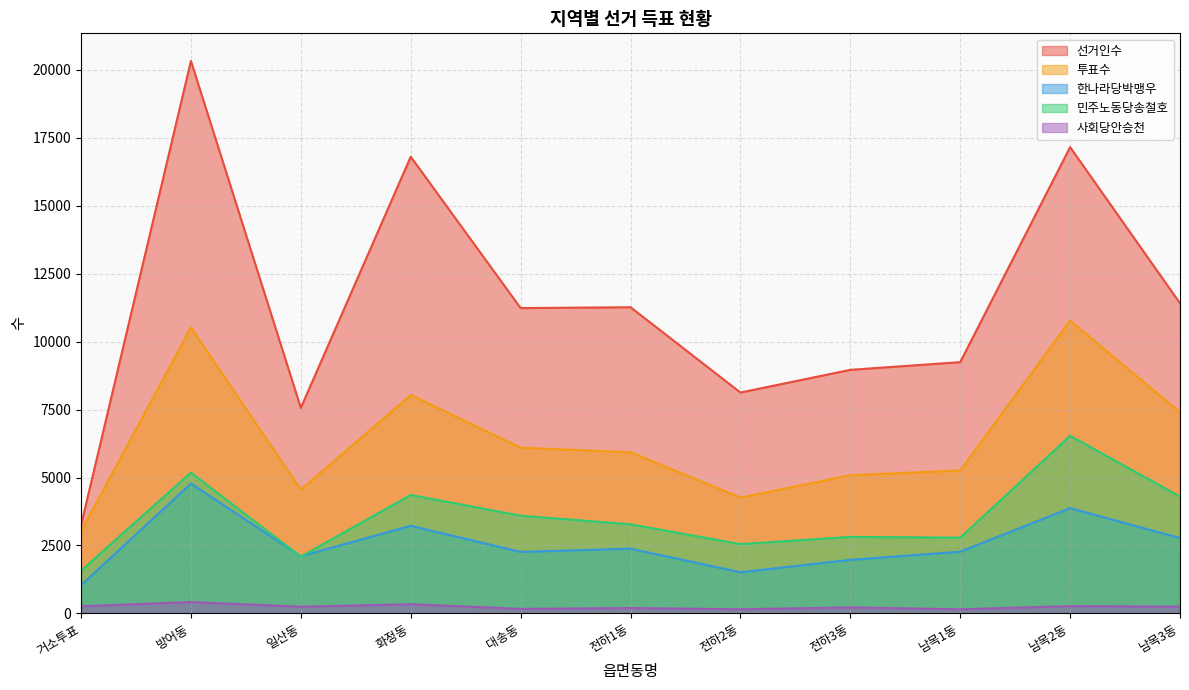

How many data points in 사회당안승천 are above 248?

5